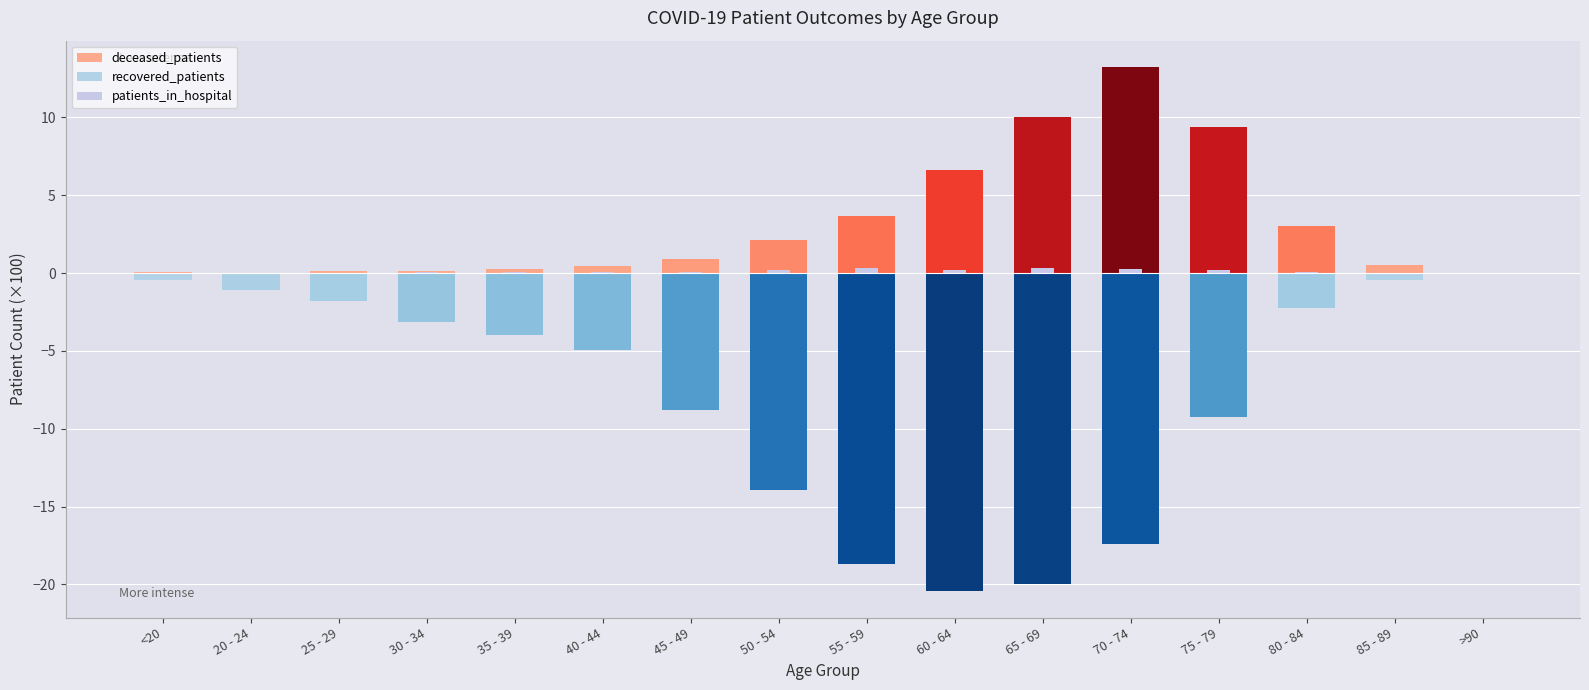

Does the chart contain any negative values?

Yes